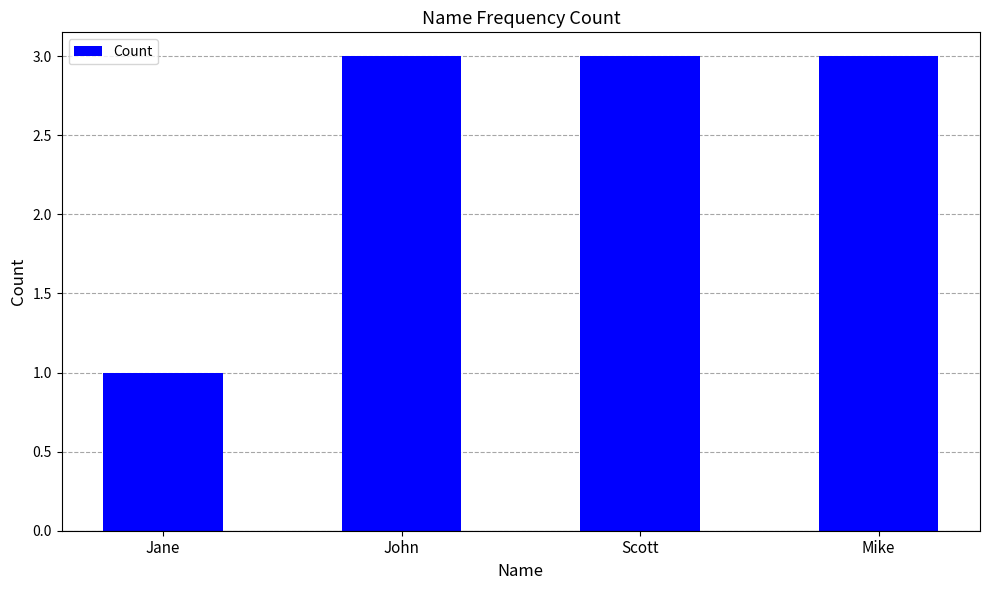

Reading left to right, transcribe all the data shown in this chart.

Jane=1	John=3	Scott=3	Mike=3